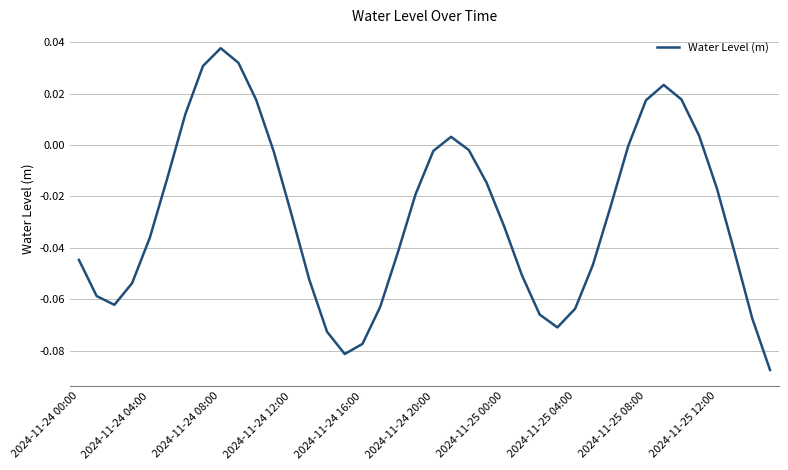

How many lines are shown in the chart?

1